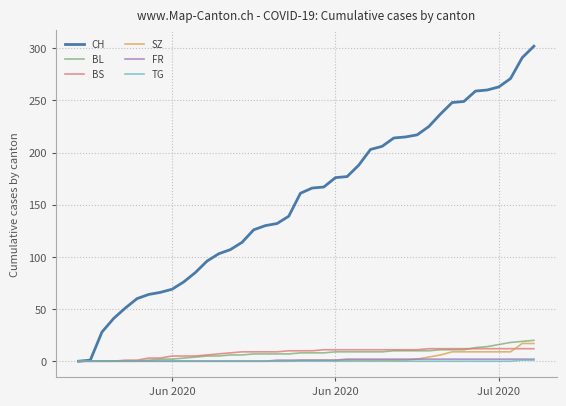

What is the maximum value shown in the chart?

302